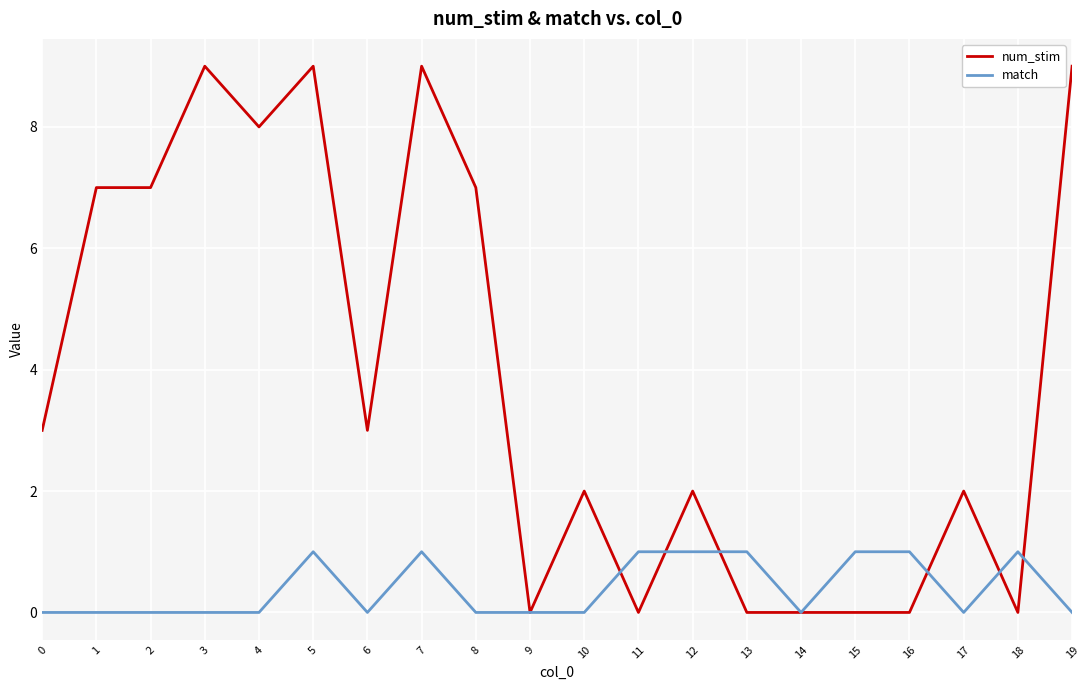

What is the sum of the match values at 7 and 14?

1